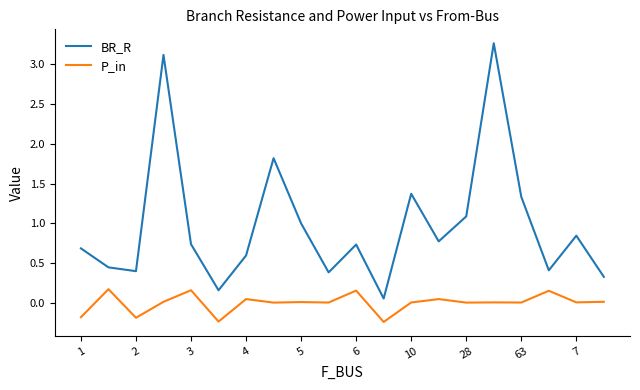

List the series in order of their overall mean, highest first.

BR_R, P_in